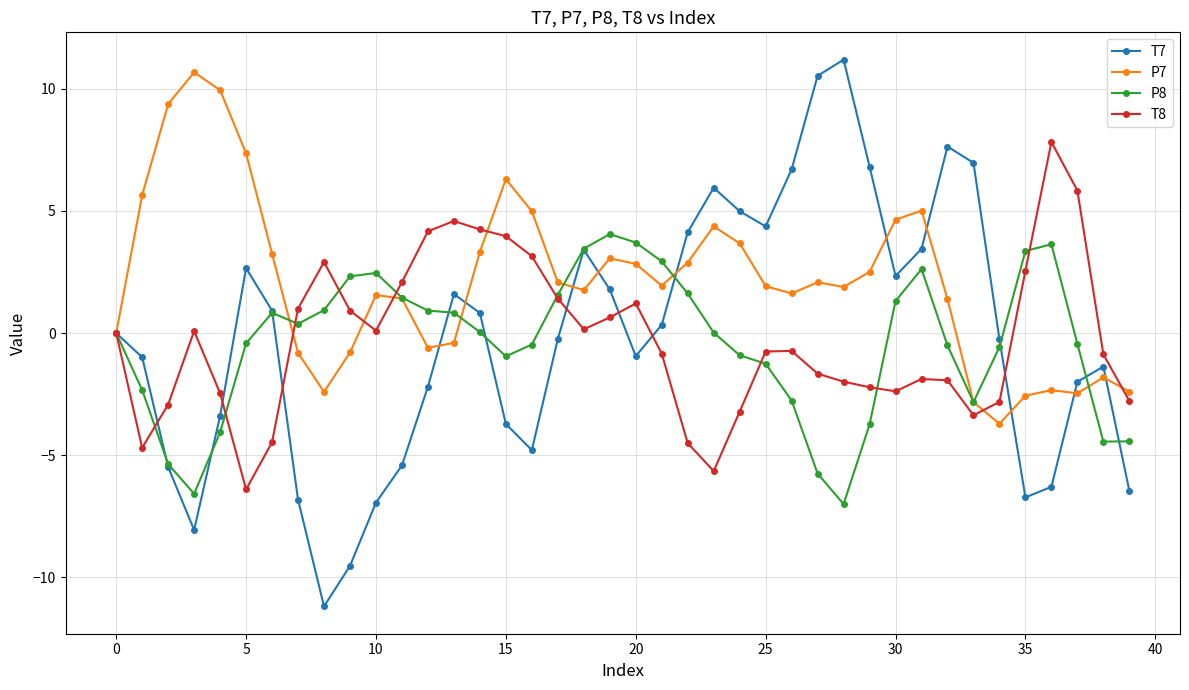

How many distinct data groups are displayed?

4